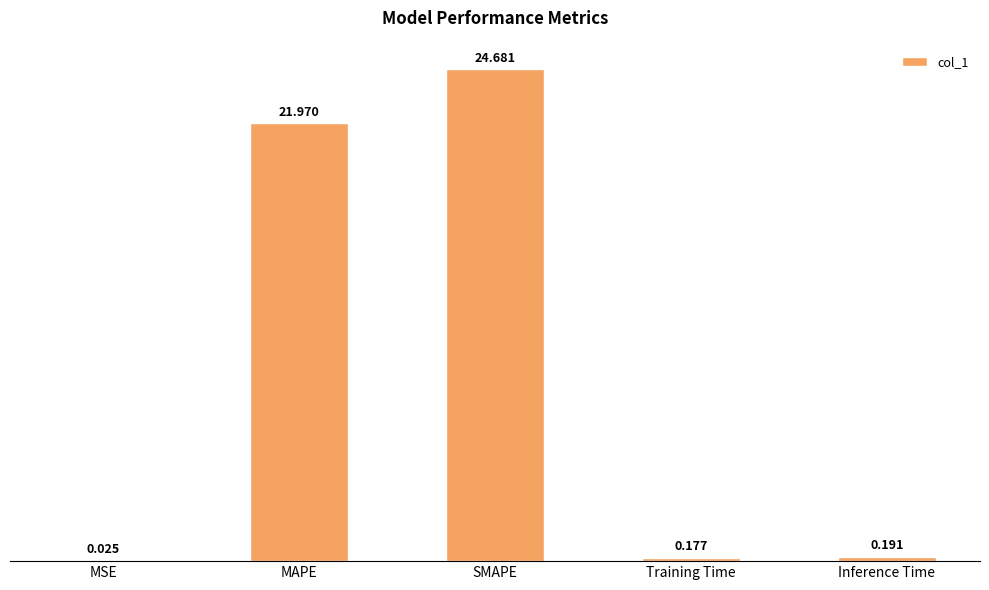

What is the change in value from MSE to Training Time?

+0.2